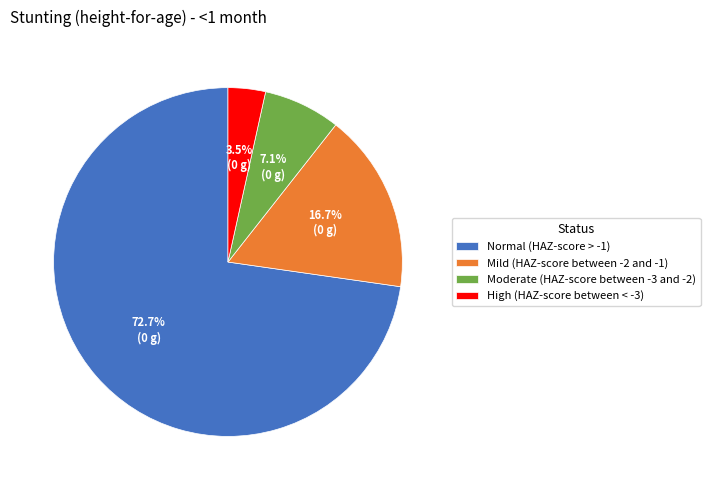

Which category has the biggest portion of the pie?

Normal (HAZ-score > -1)